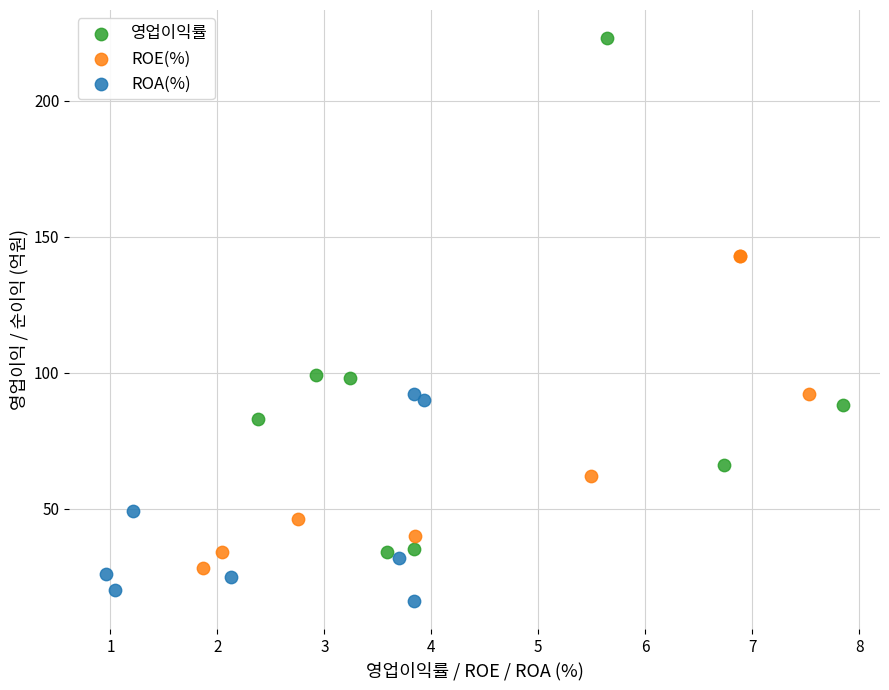

Which series has the widest spread of Y values?

영업이익률